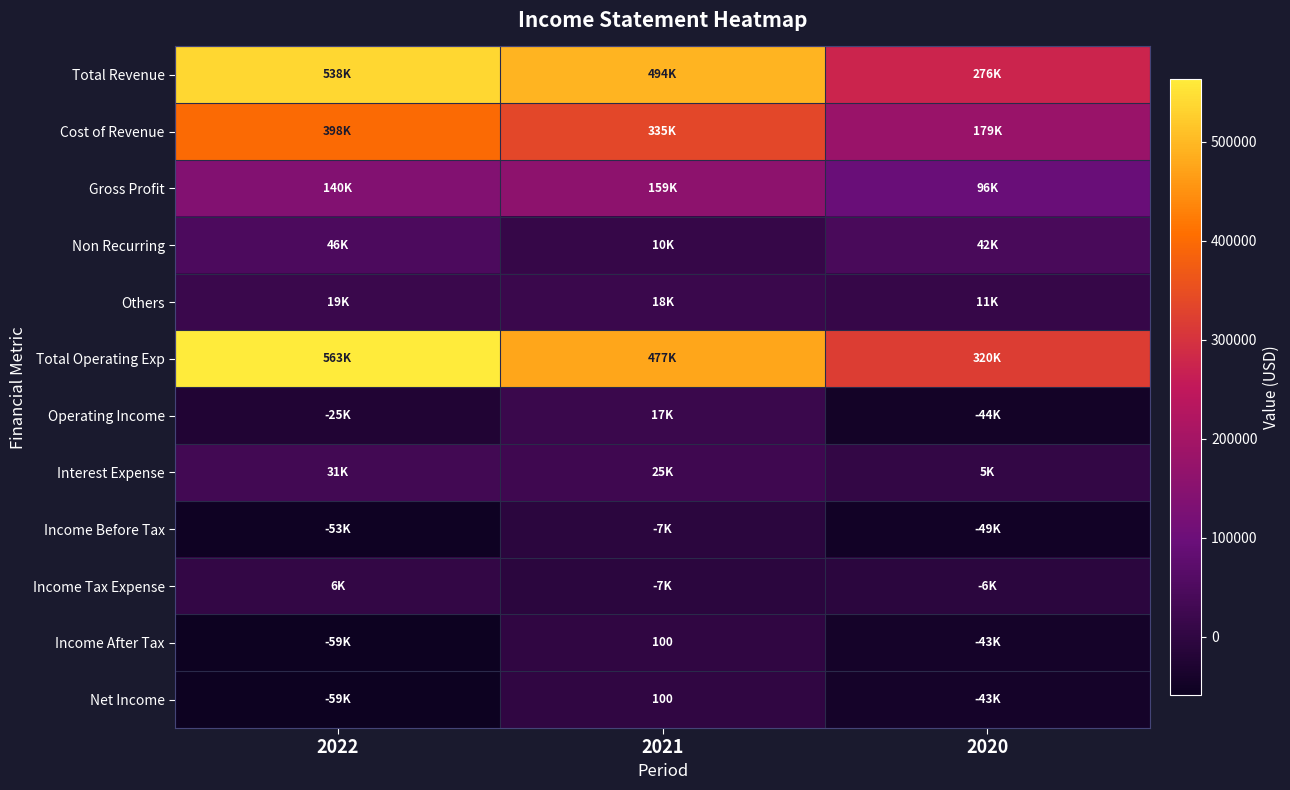

Which series has the largest range (max minus min)?

Total Revenue